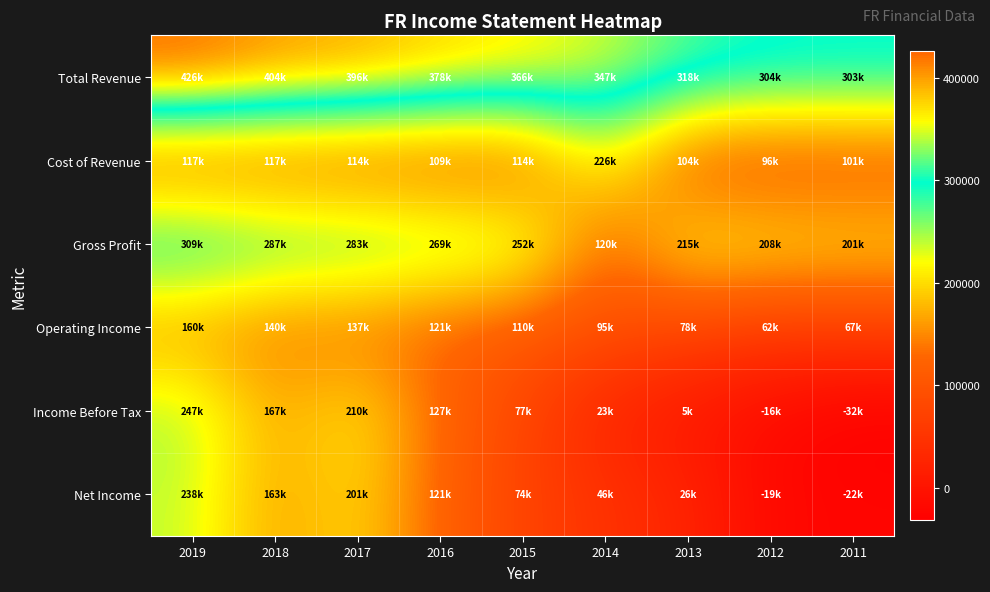

What is the total value across all series at 2013?

745200